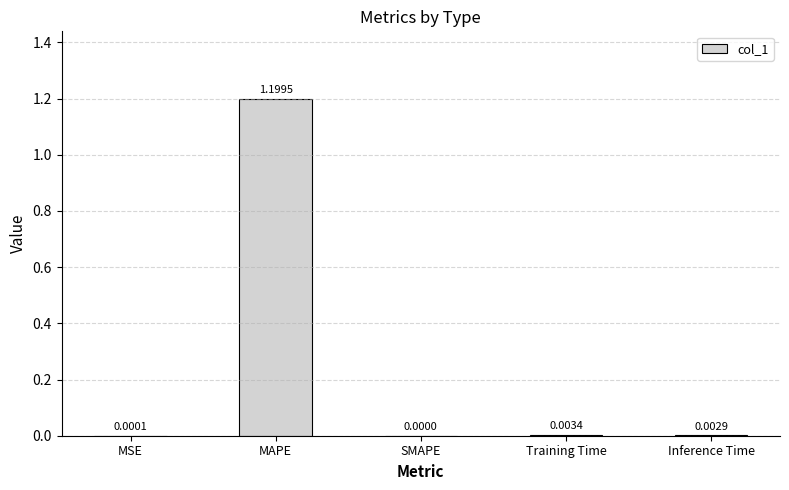

True or false: the data shows 0.0 at MSE.

True